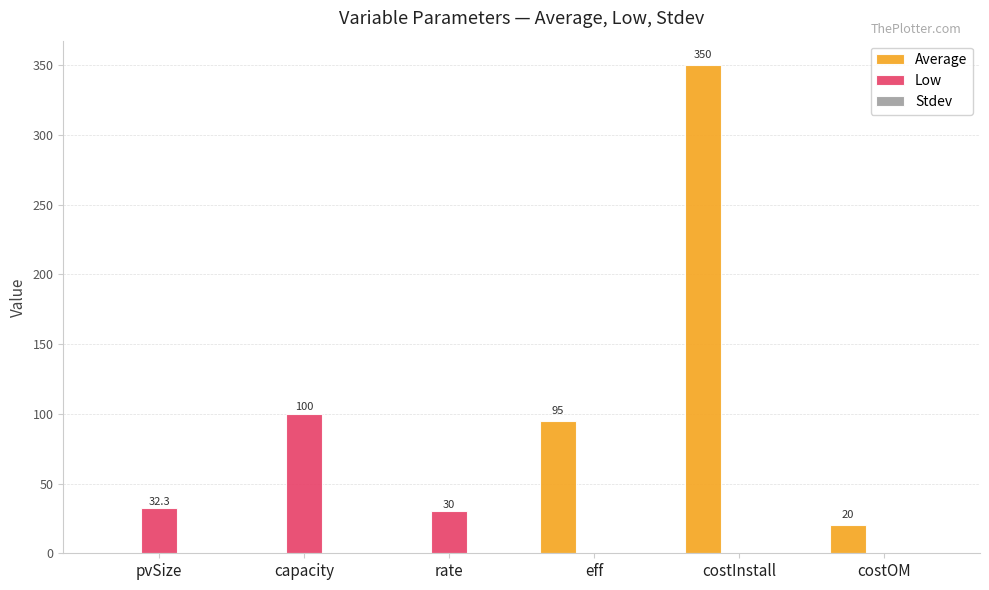

Which series has the largest total across all categories?

Average